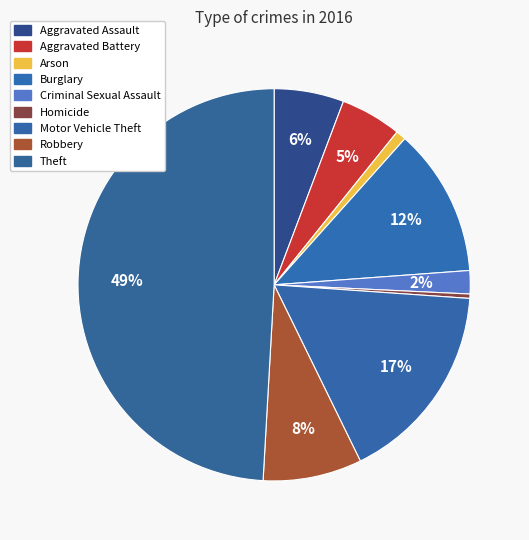

Combined, do Aggravated Battery and Criminal Sexual Assault account for over 50%?

No